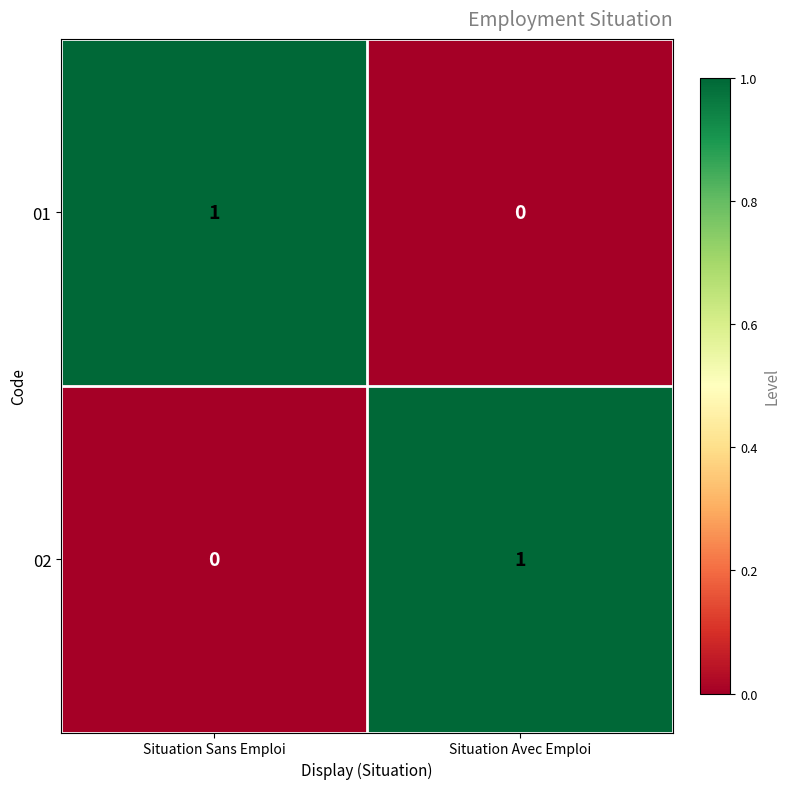

Reading left to right, list all the values displayed in this chart.

01: Situation Sans Emploi=1	Situation Avec Emploi=0
02: Situation Sans Emploi=0	Situation Avec Emploi=1